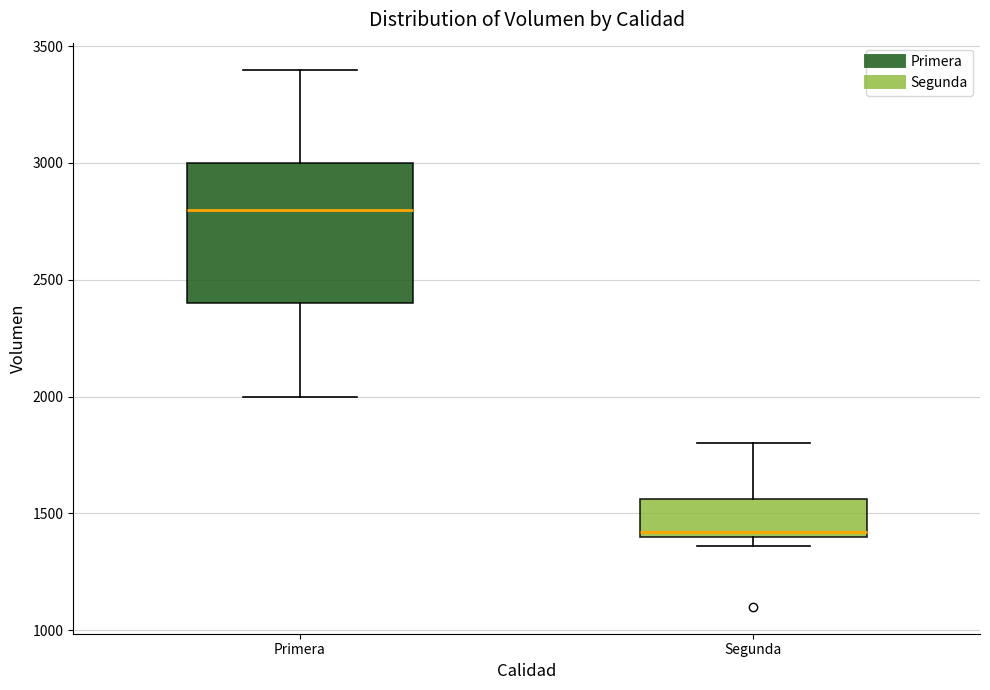

Comparing the boxes themselves (not the whiskers), which one is the tallest?

Primera